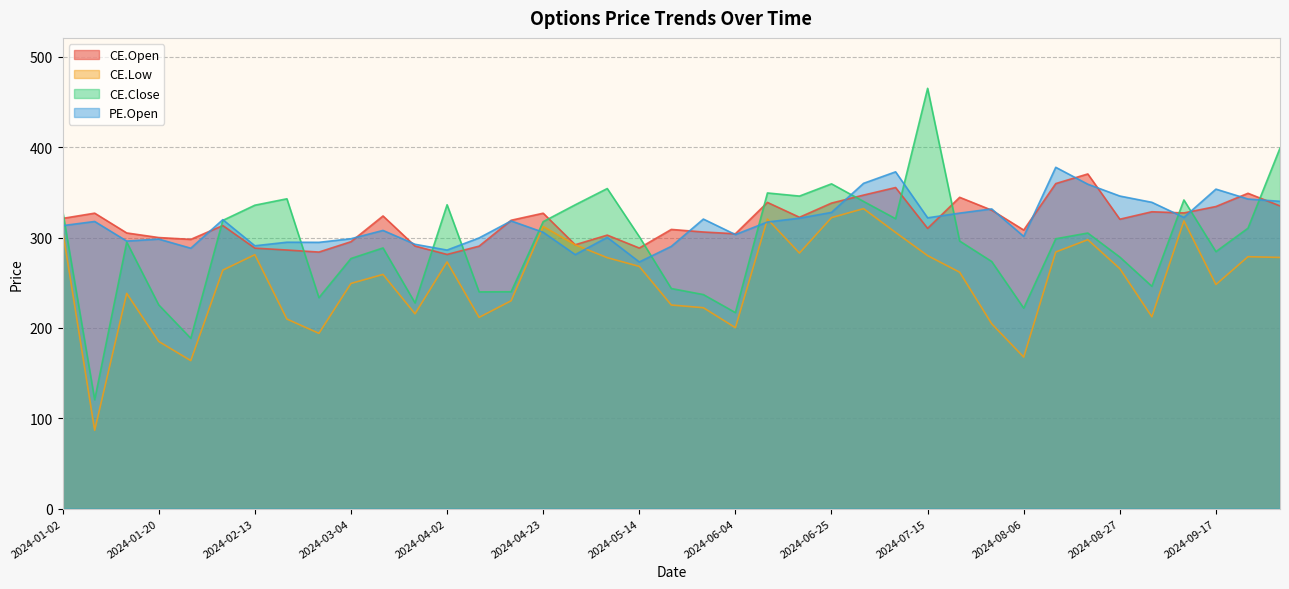

Where is the first local maximum for CE.Open?

2024-01-09